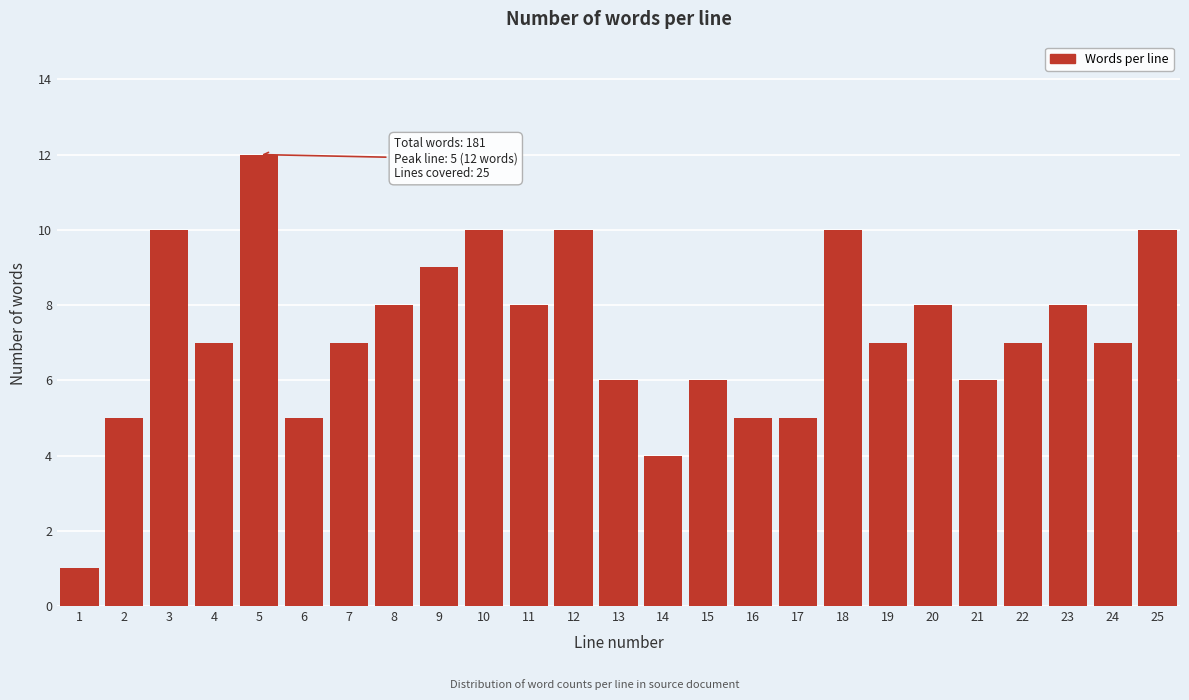

Reading left to right, what are all the values shown in this chart?

1=1	2=5	3=10	4=7	5=12	6=5	7=7	8=8	9=9	10=10	11=8	12=10	13=6	14=4	15=6	16=5	17=5	18=10	19=7	20=8	21=6	22=7	23=8	24=7	25=10